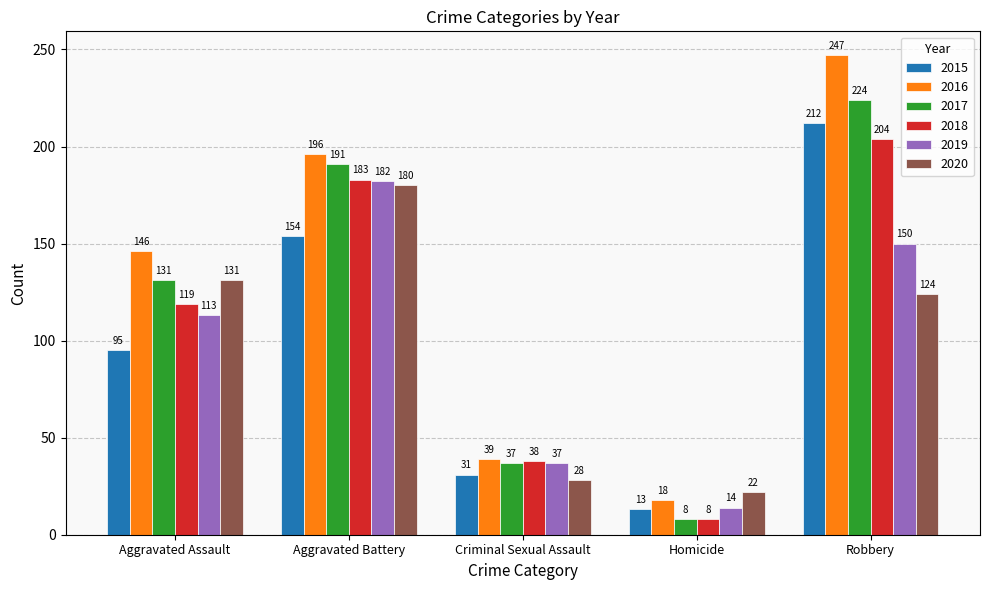

Is the value of 2019 at Aggravated Assault greater than the value of 2017 at Aggravated Battery?

No